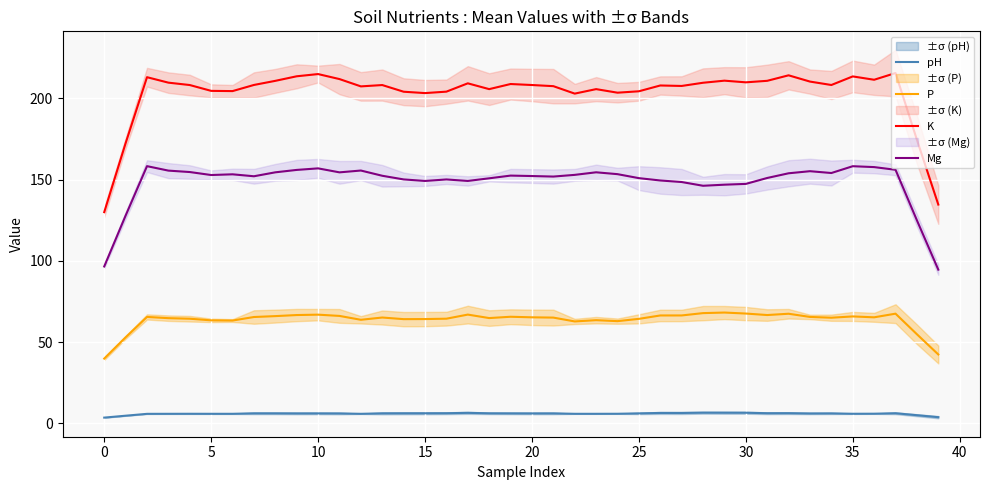

Rank the series at 26 from highest to lowest value.

K, Mg, P, pH